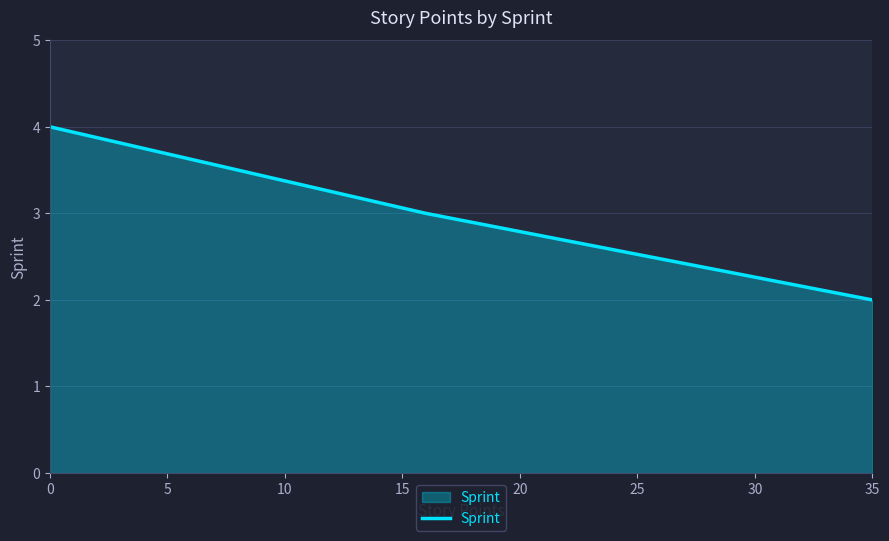

How many distinct data groups are displayed?

1